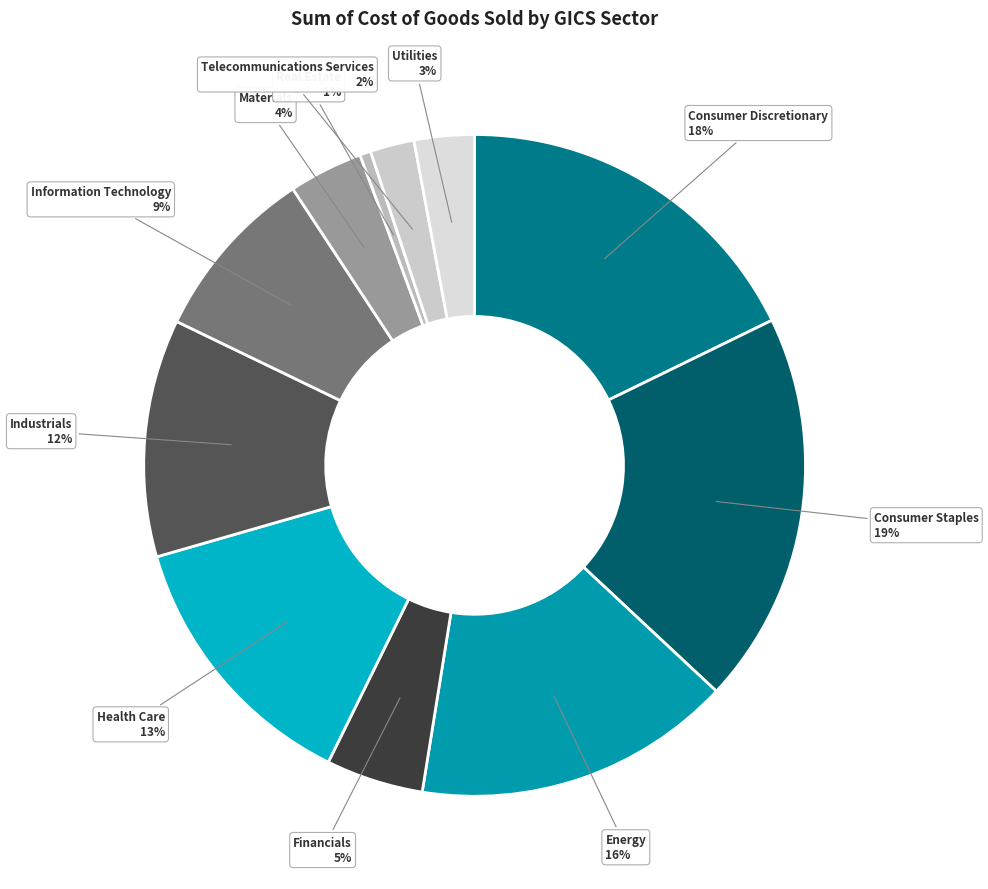

How many segments does this pie chart have?

11